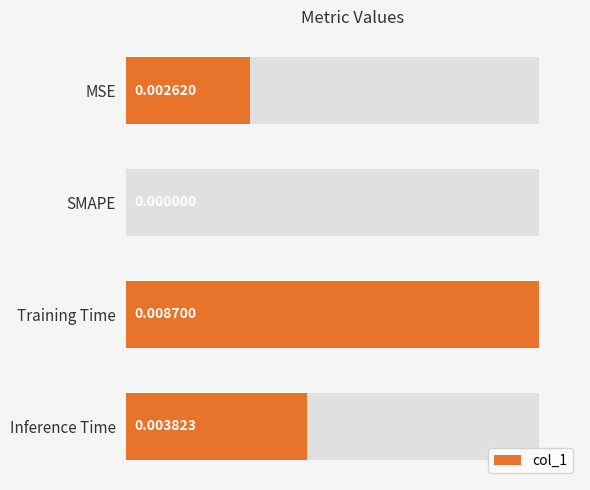

Is it true that the value at SMAPE is 0.0?

False